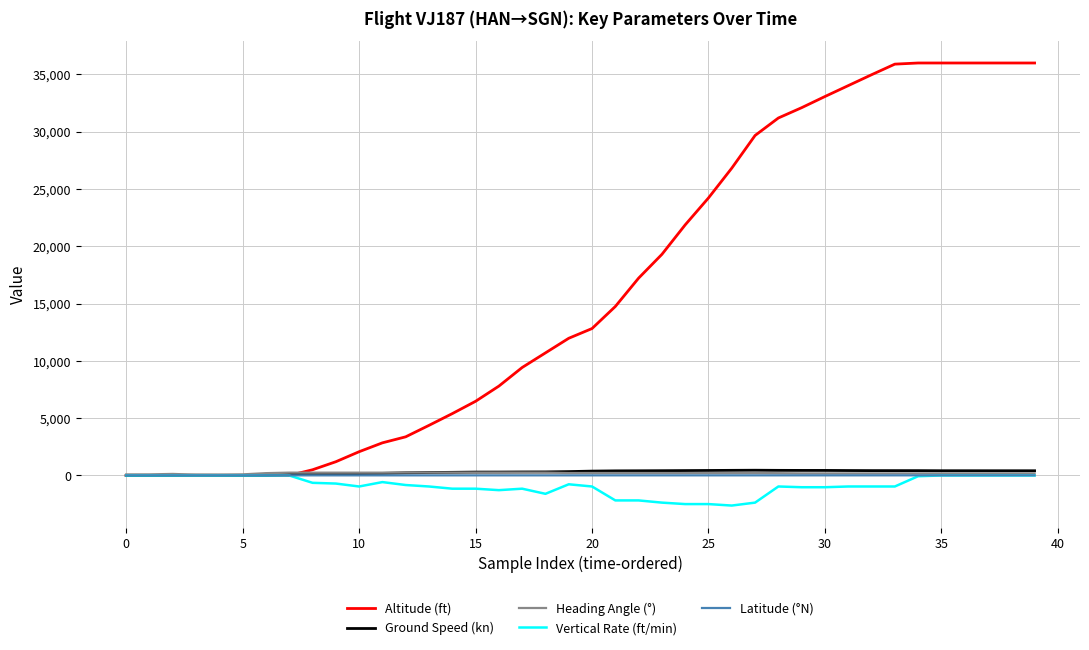

What is the average value of the Vertical Rate (ft/min) series?

-884.8